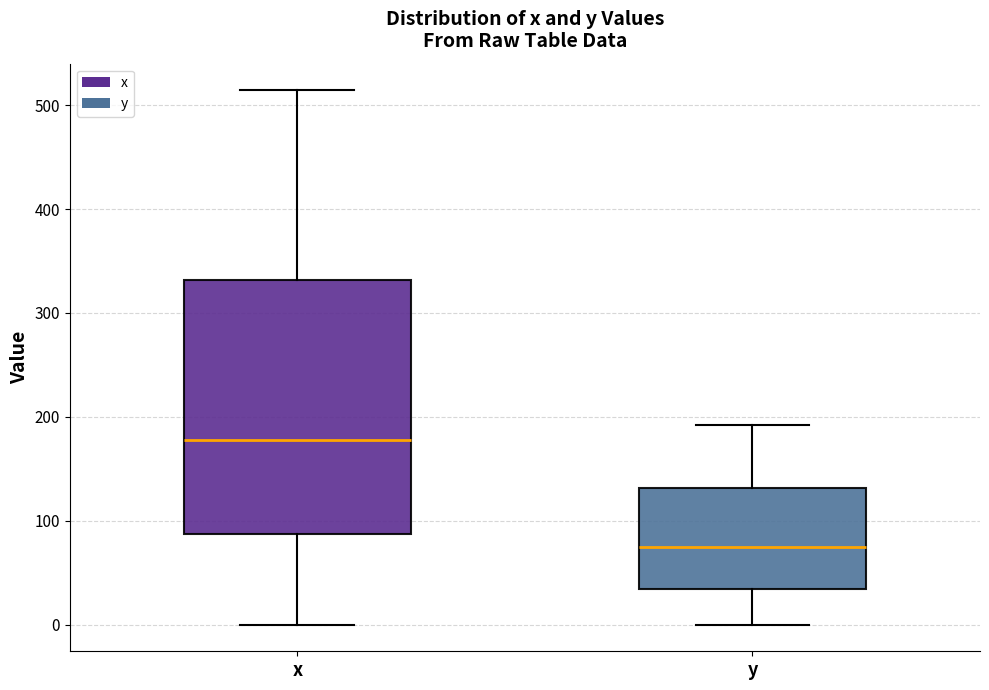

Reading left to right, read every box against the y-axis: the position of its median line, the range the box covers, and the ends of its whiskers. The values are not printed on the chart, so give them approximately, as read against the axis.

x: median 180, box 90 to 330, whiskers 0 to 510
y: median 70, box 30 to 130, whiskers 0 to 190